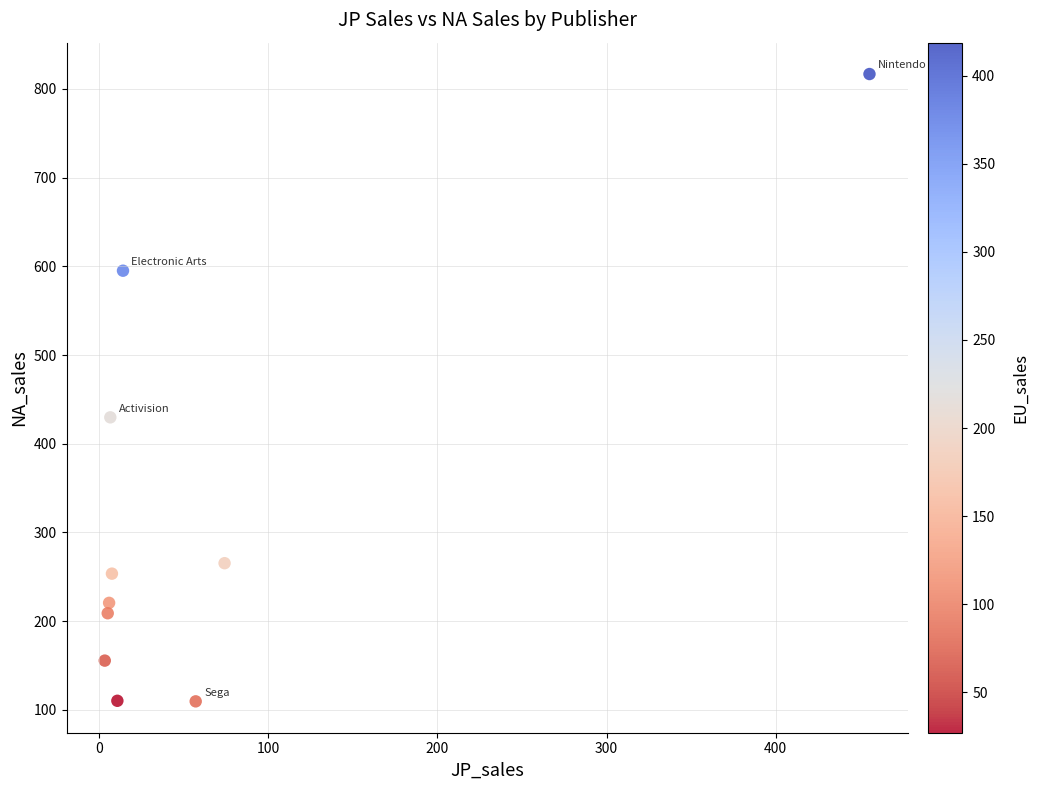

What Y value in the scatter plot is closest to 463?

429.7